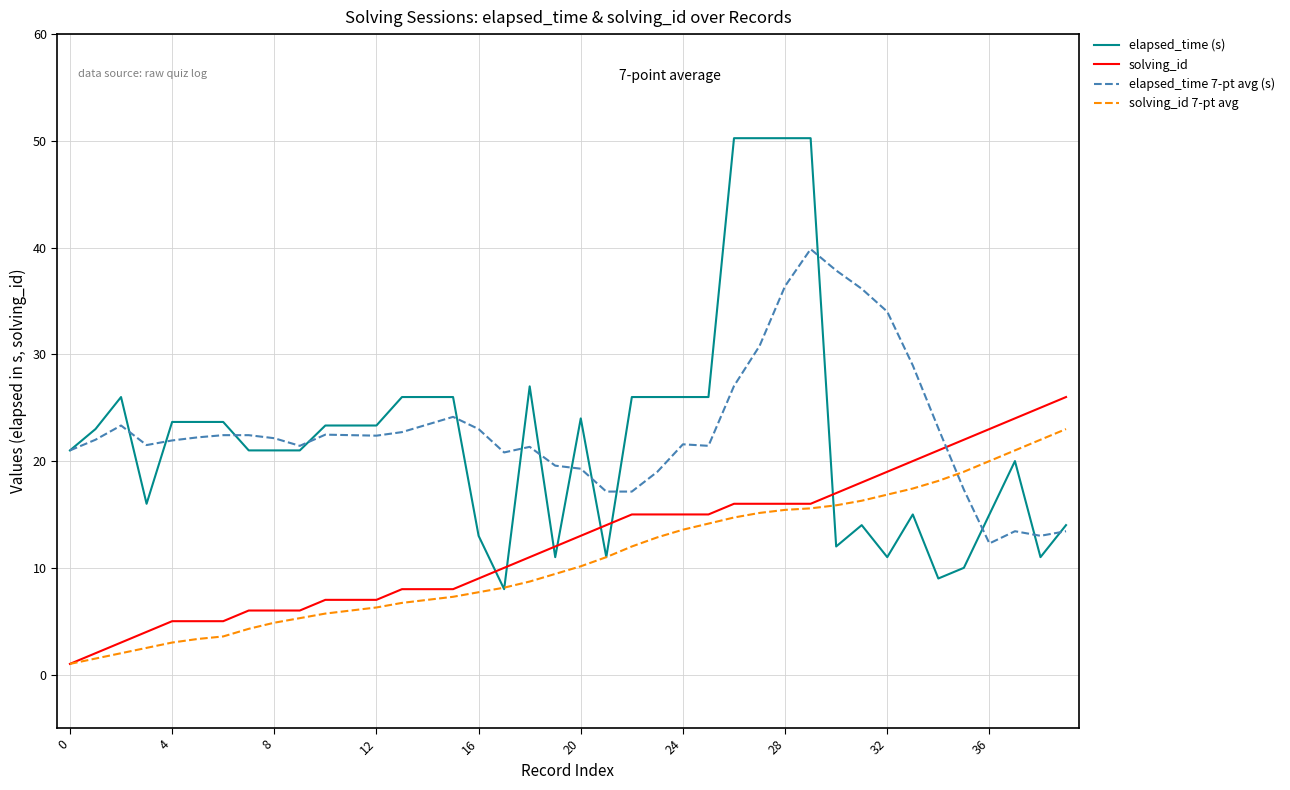

True or false: solving_id 7-pt avg and elapsed_time (s) intersect in this chart.

True